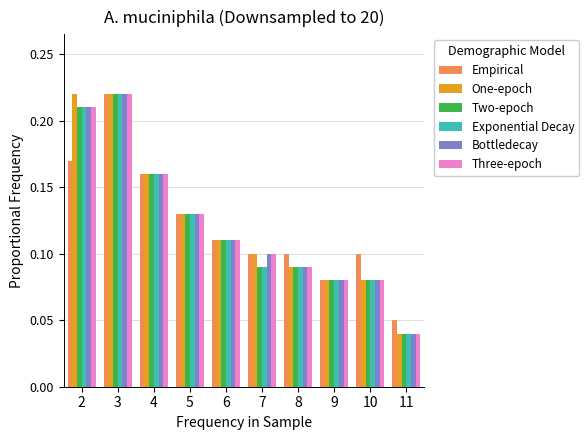

Which category has the lowest value in the Bottledecay series?

11